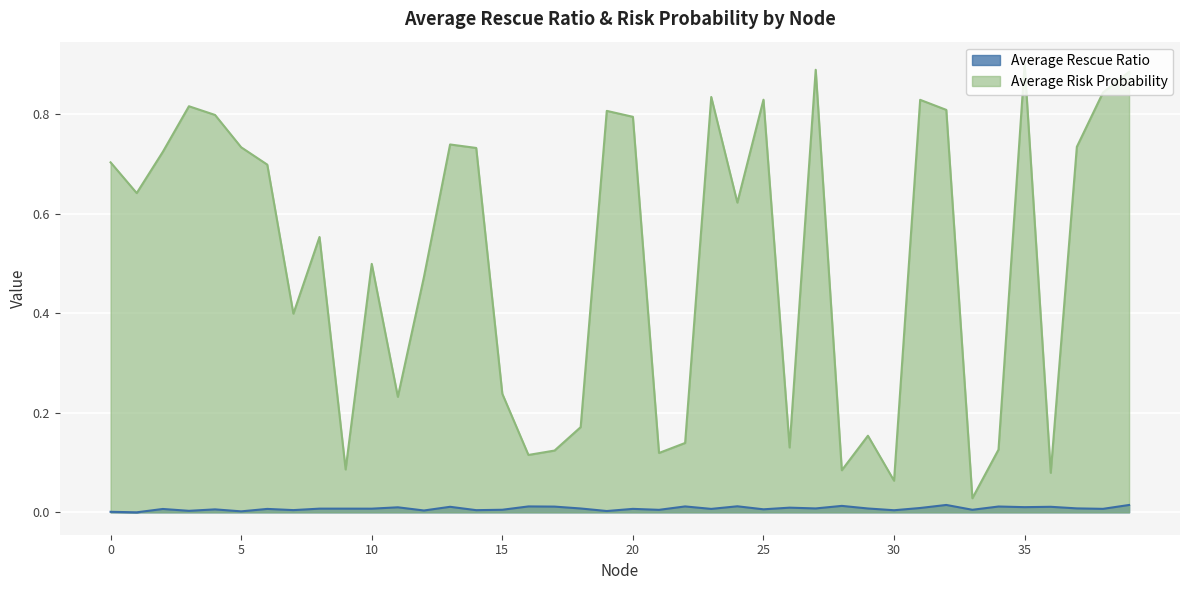

Which label corresponds to the largest value in the chart?

35